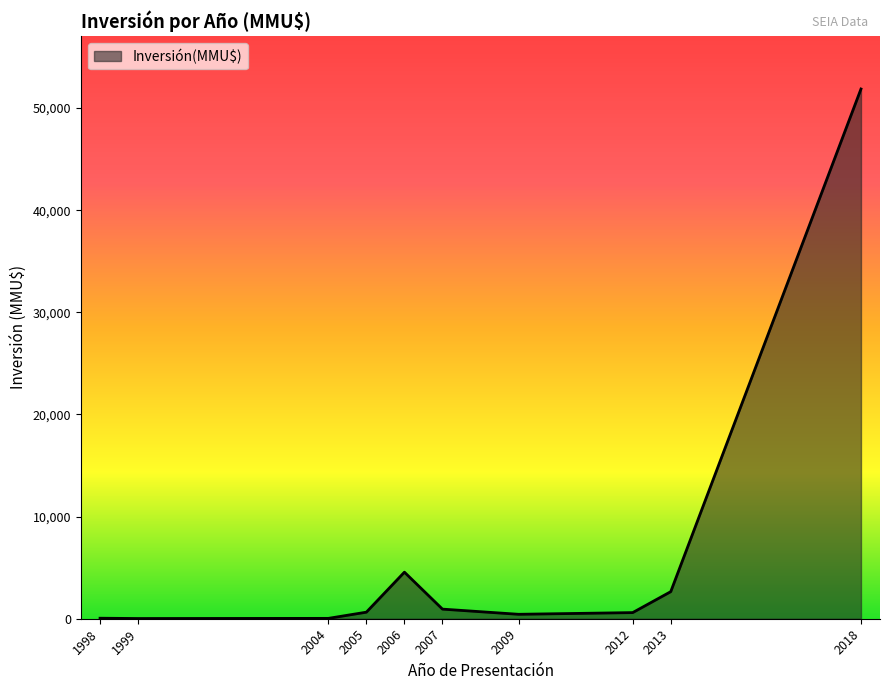

Where is the data nearest to the value 25940?

2006